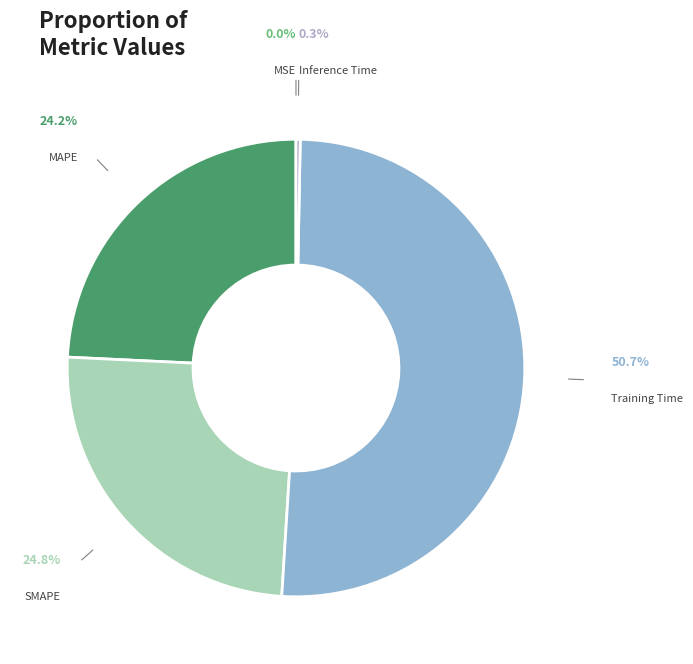

Does MAPE represent more than half of the total?

No